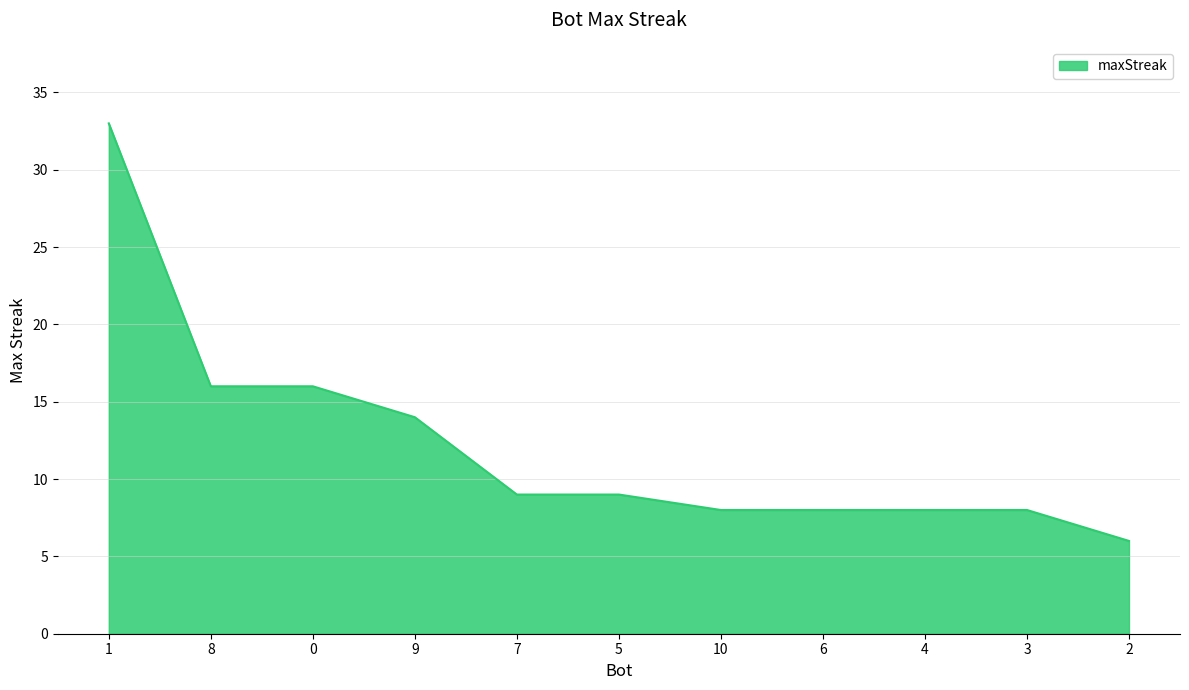

What is the change in value from 1 to 2?

-27